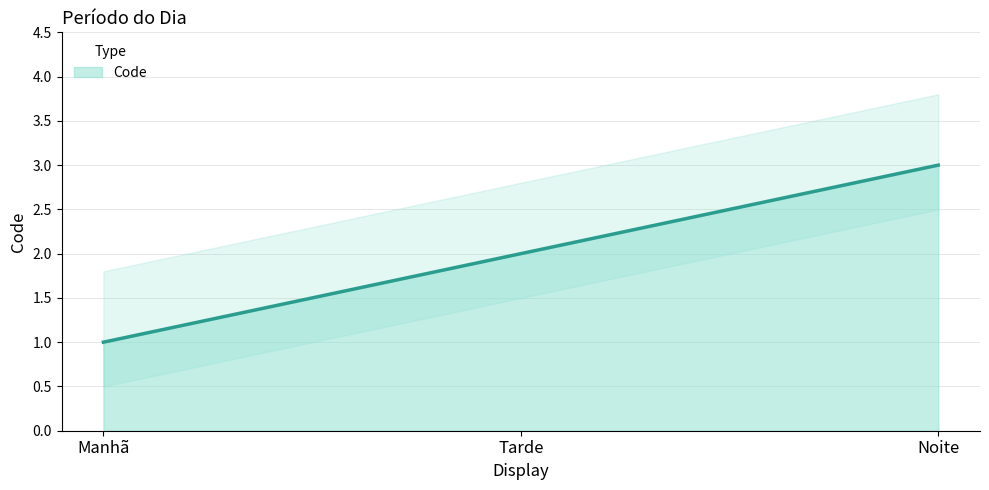

What is the sum of all values?

6